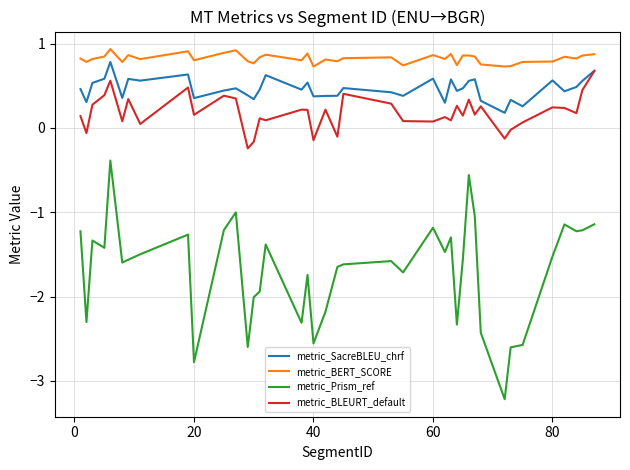

Is this an area chart (filled region under the line)?

No